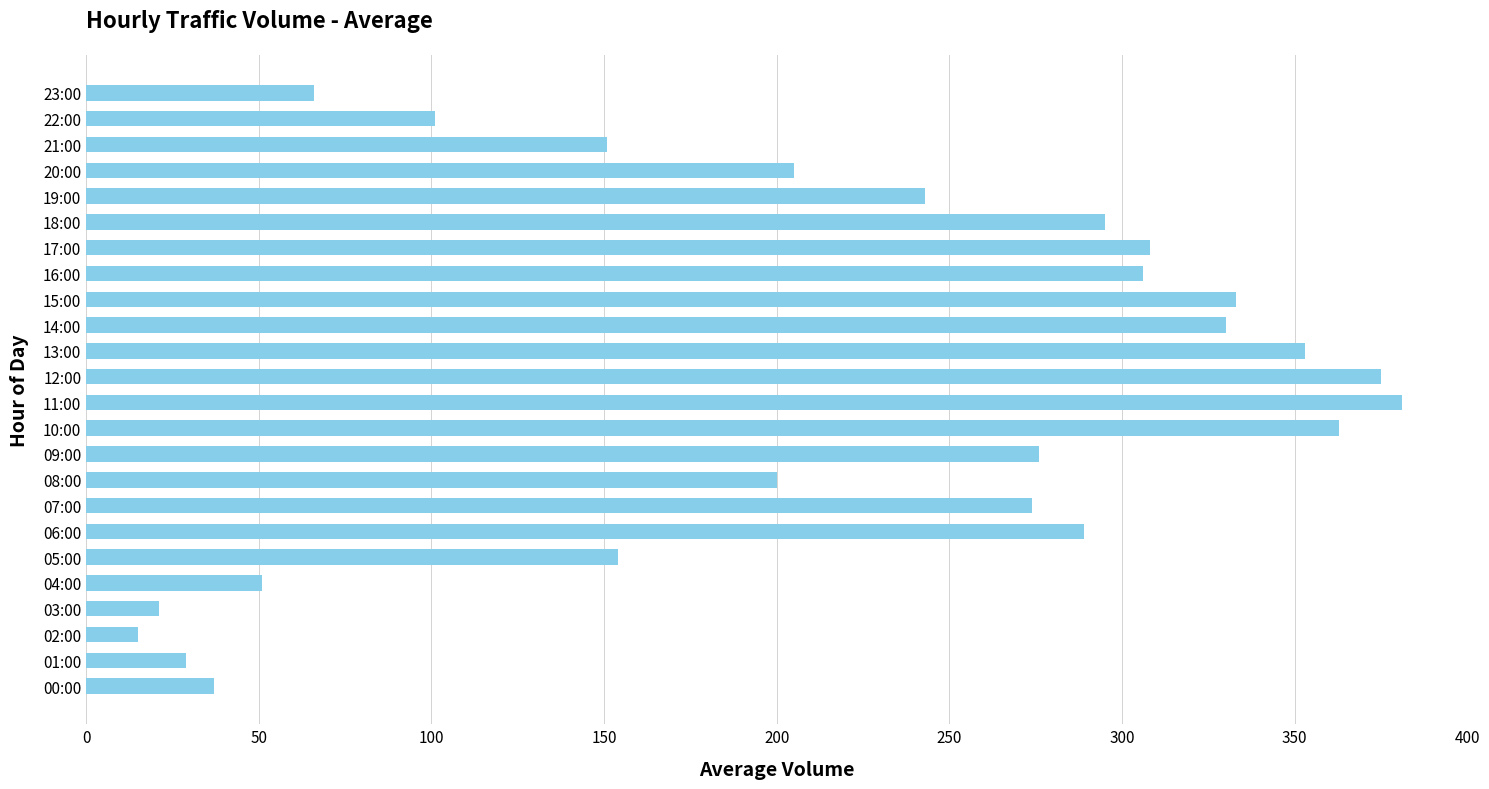

What is the sum of all values?

5156